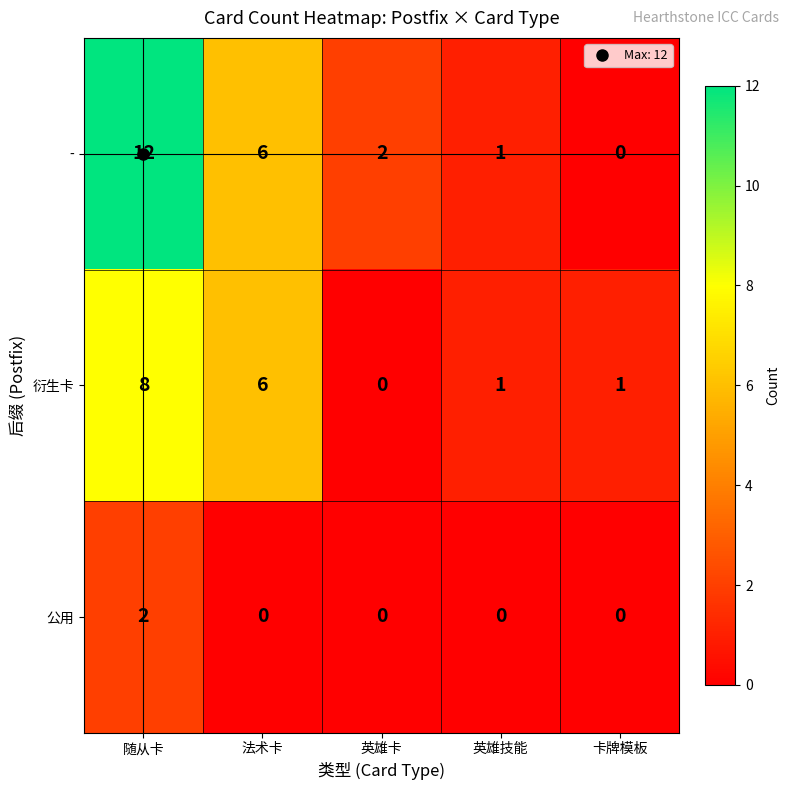

The 公用 series shows 0 at 卡牌模板. True or false?

True